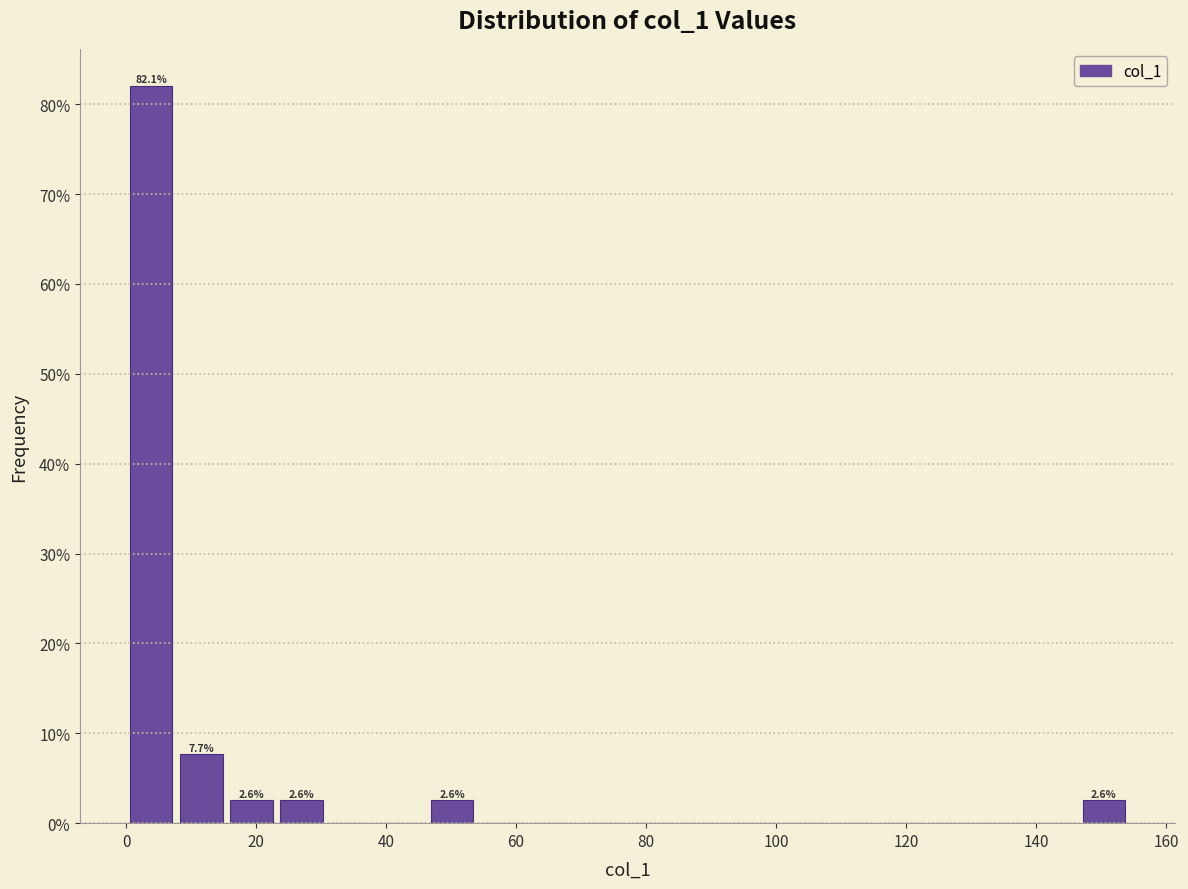

Around what value on the x-axis is the tallest bar? Give the approximate position of its centre, as read against the axis.

4